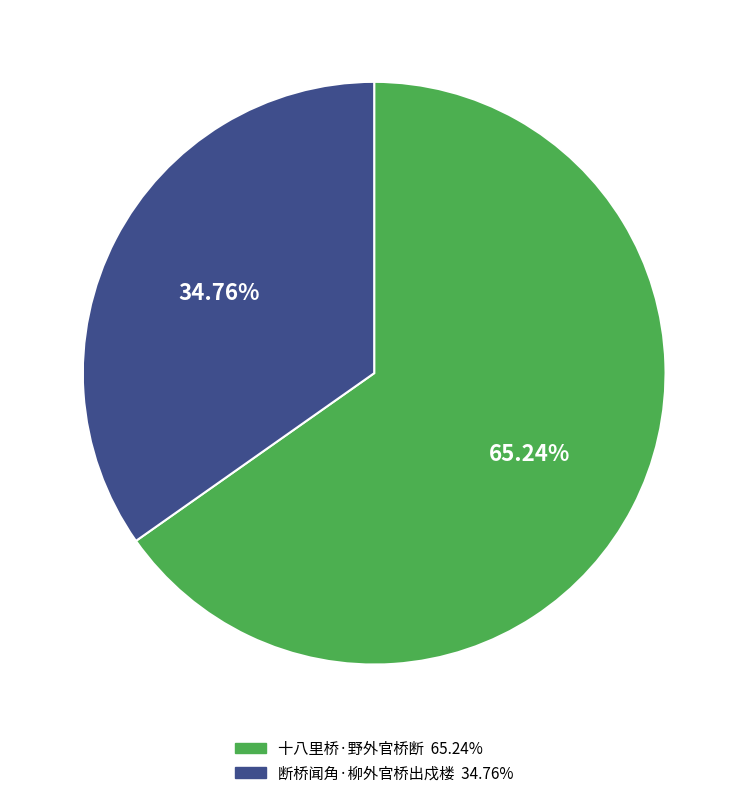

Is it true that 十八里桥·野外官桥断 is 77% of the pie?

False